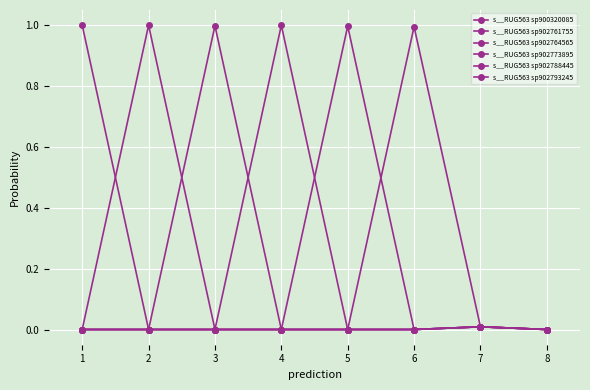

How many lines are shown in the chart?

6